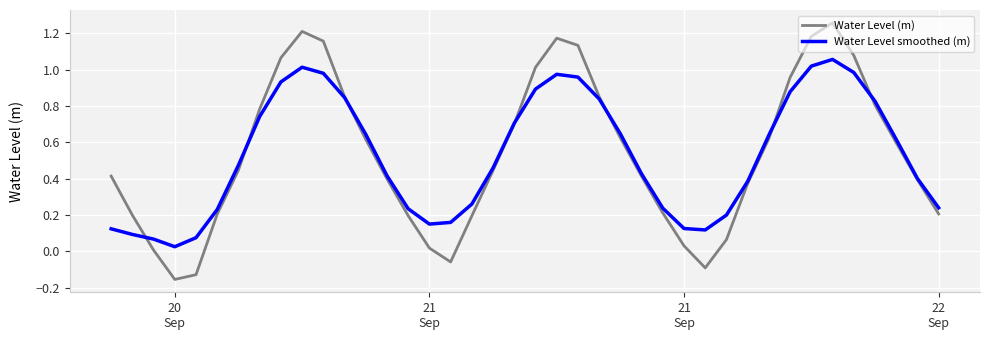

Count the number of data series in this chart.

2